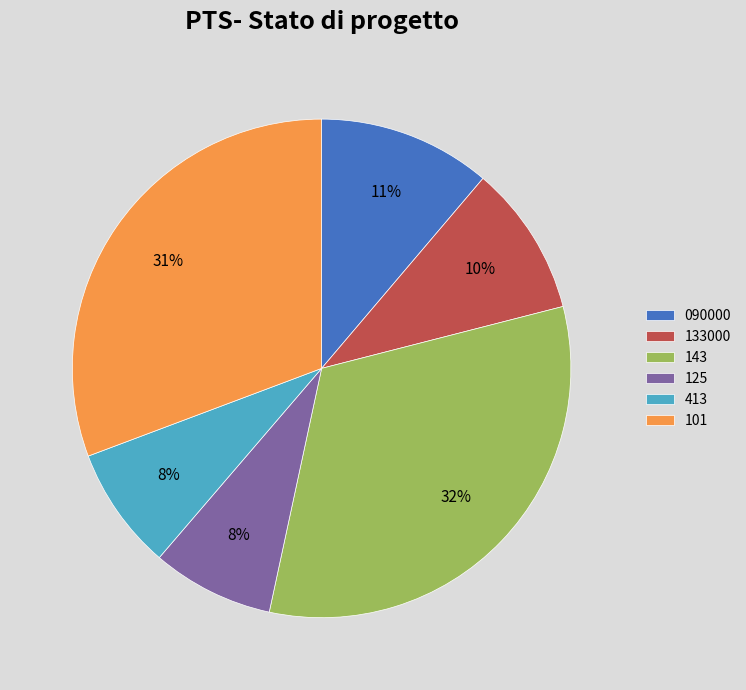

How many segments does this pie chart have?

6